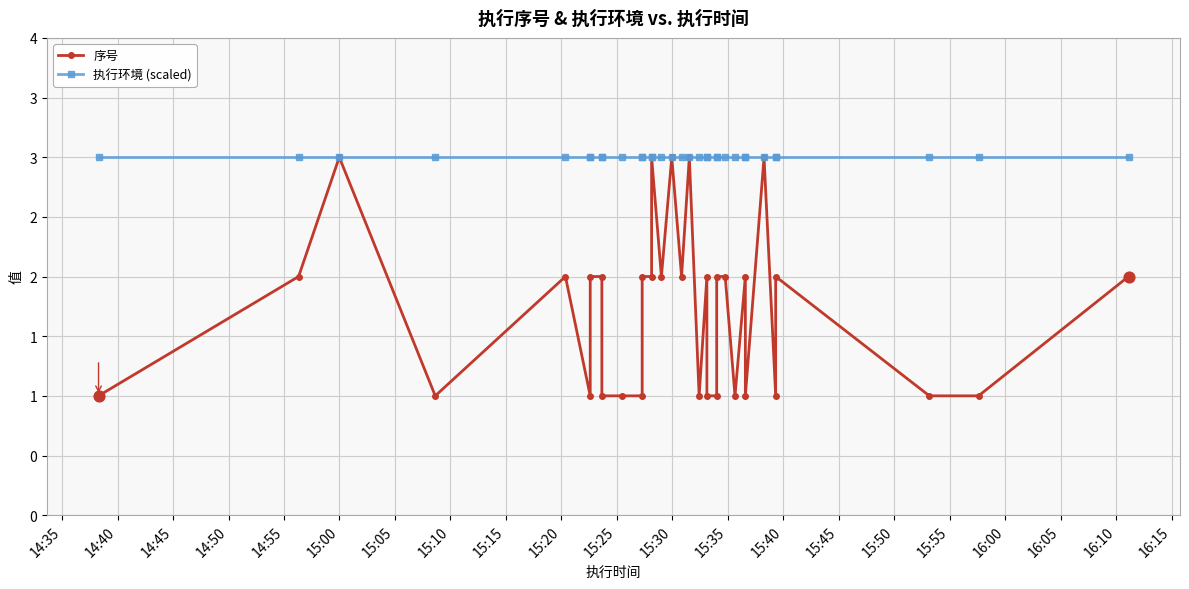

Which series has the largest total across all categories?

执行环境 (scaled)